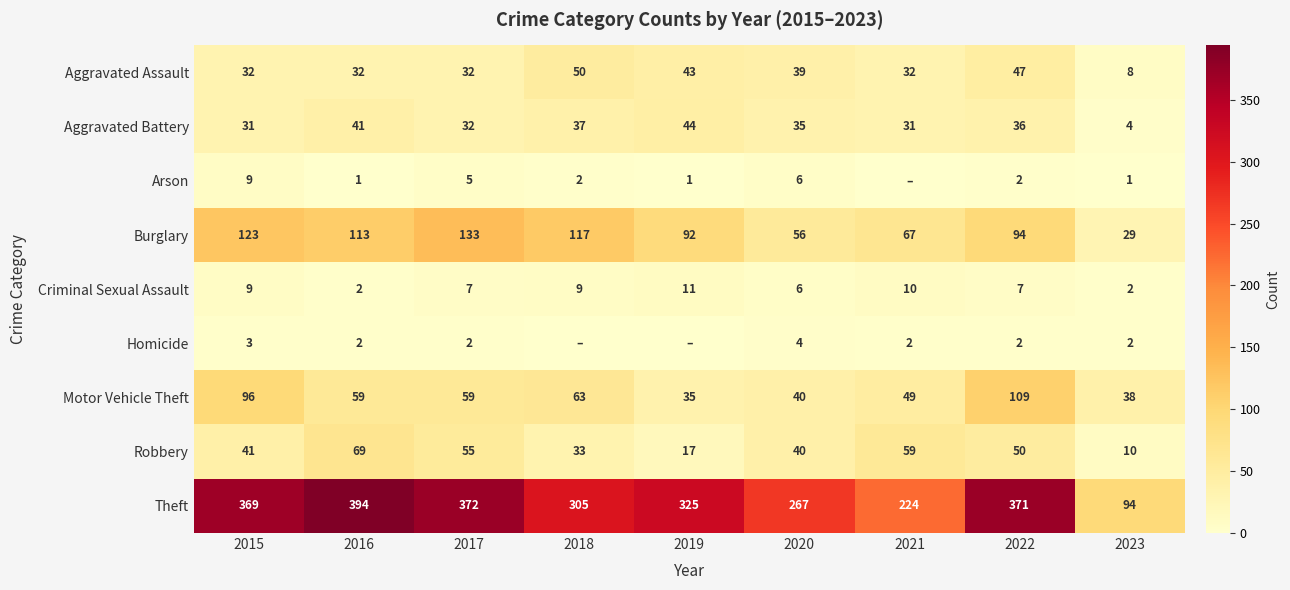

What is the difference between the maximum and minimum values in the Robbery series?

59